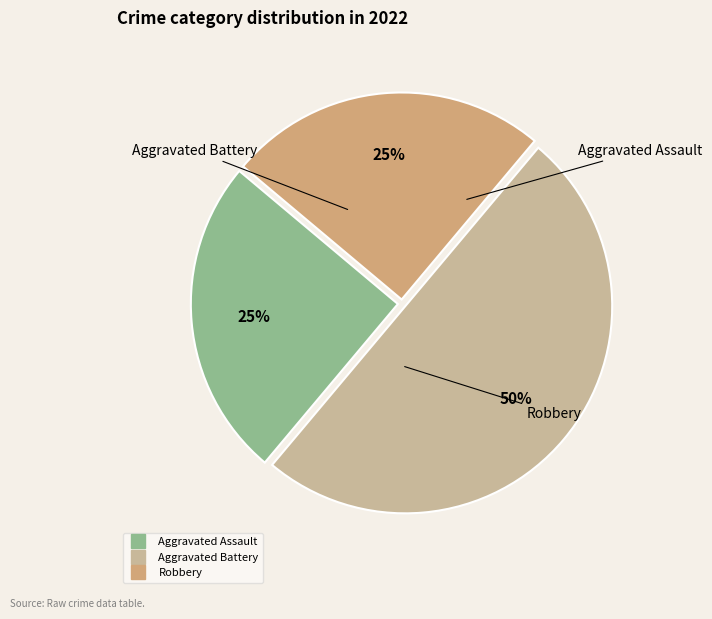

Is Robbery the majority of the pie?

No